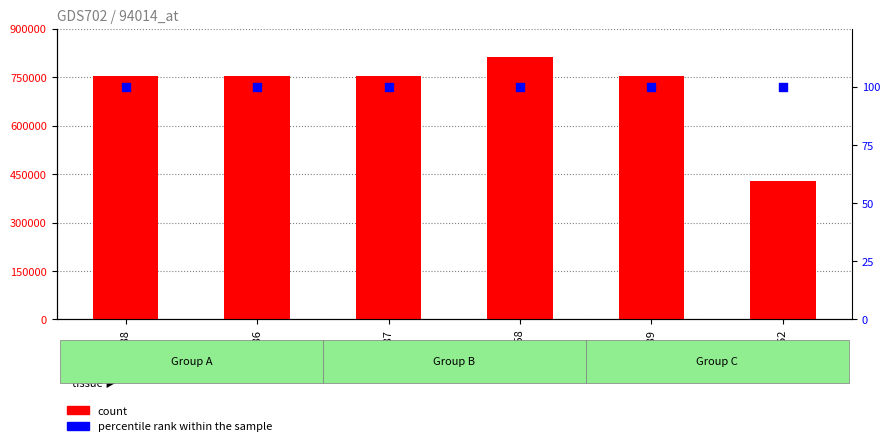

Which series contains the lowest Y value?

percentile rank within the sample